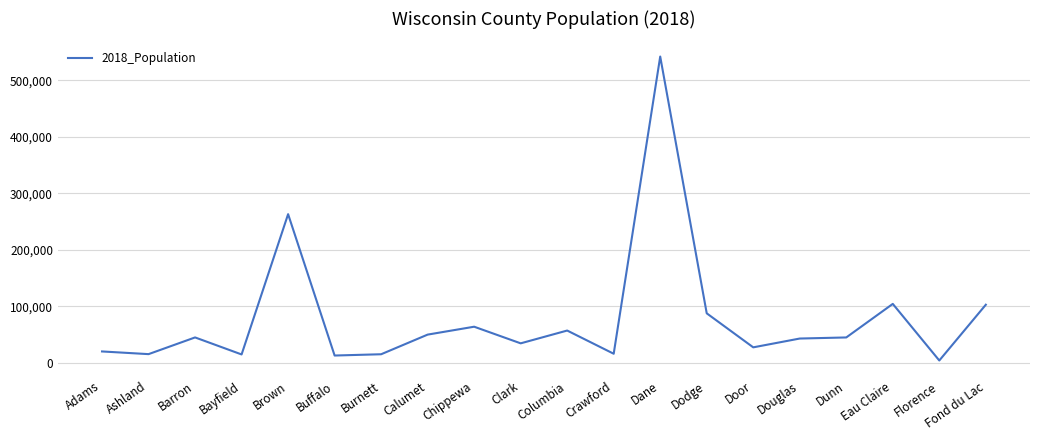

What is the difference between the maximum and minimum values?

538043